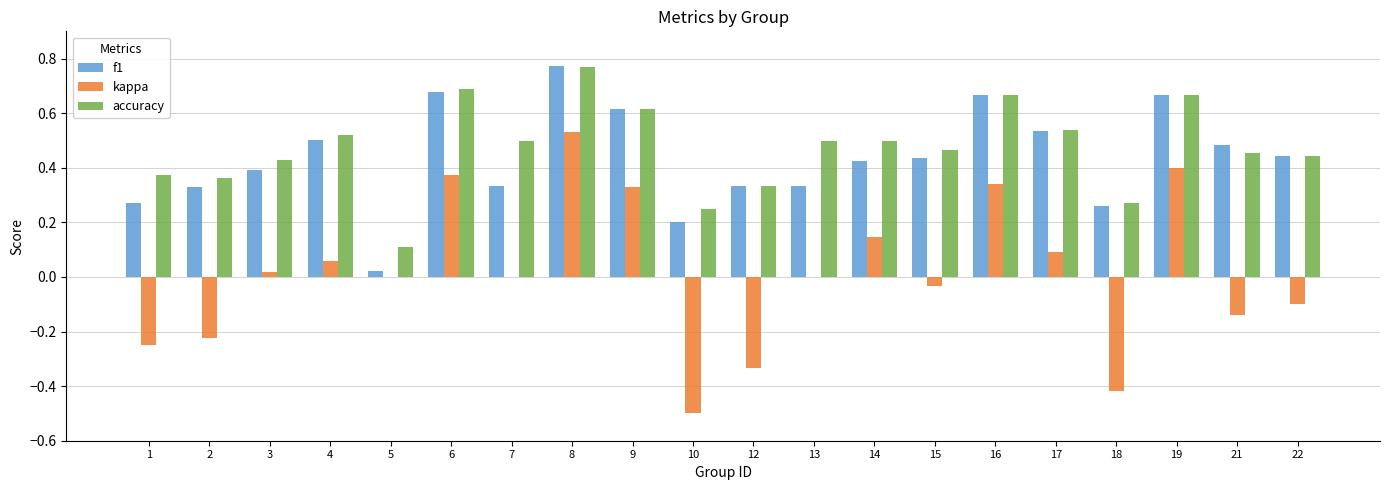

What is the sum of the accuracy values at 16 and 18?

0.9